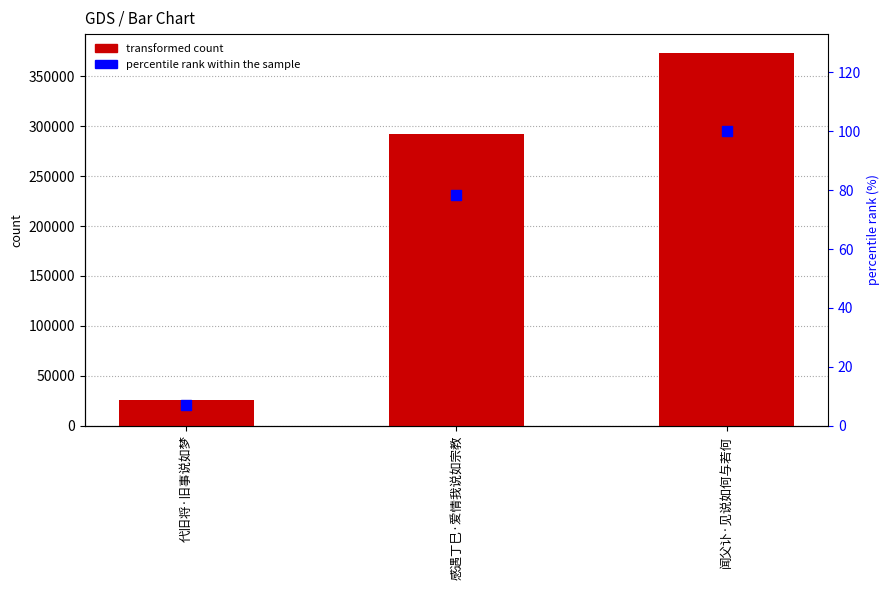

Is the value of col_0 at 代旧将·旧事说如梦 greater than the value of percentile rank within the sample at 感遇丁巳·爱情我说如宗教?

Yes